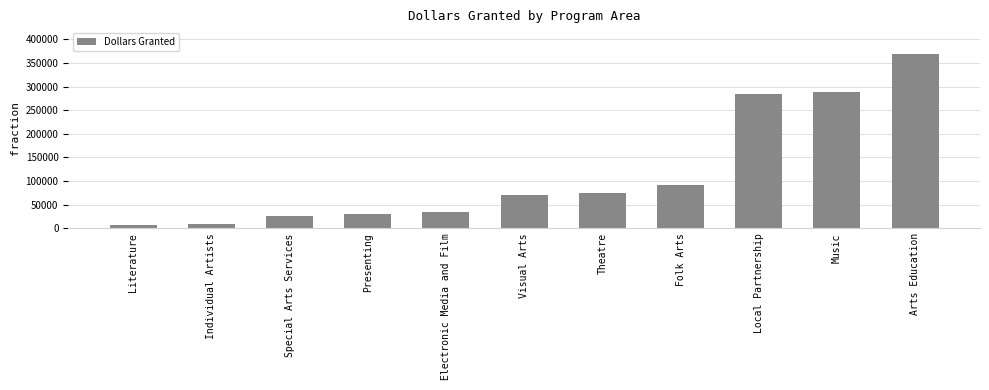

What position from the right is Visual Arts?

6